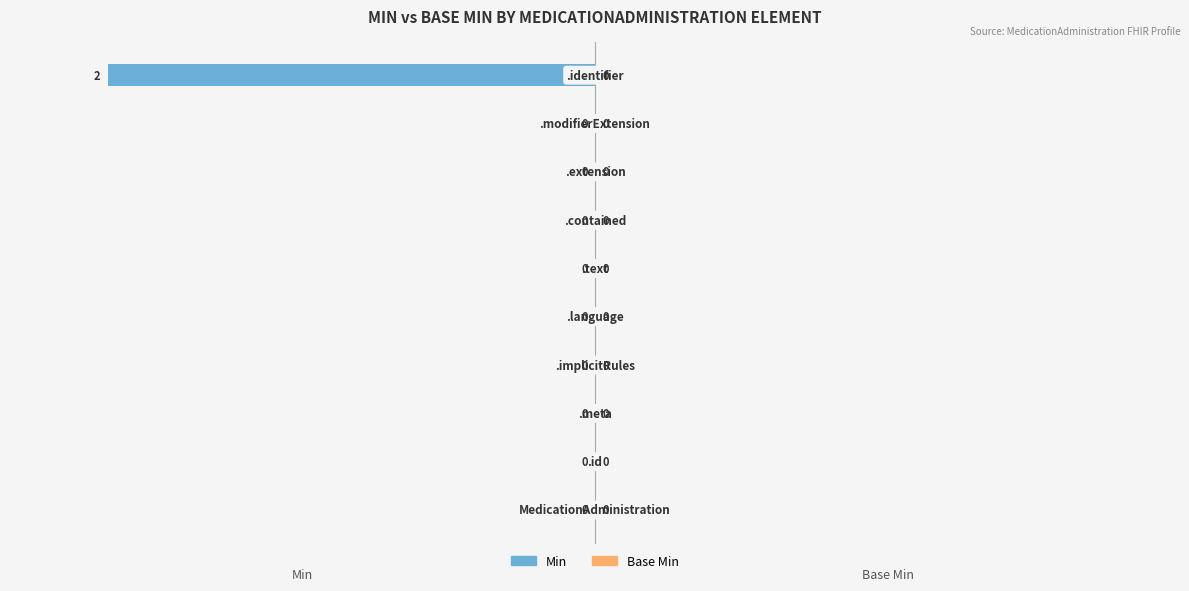

Are the bars horizontal?

Yes